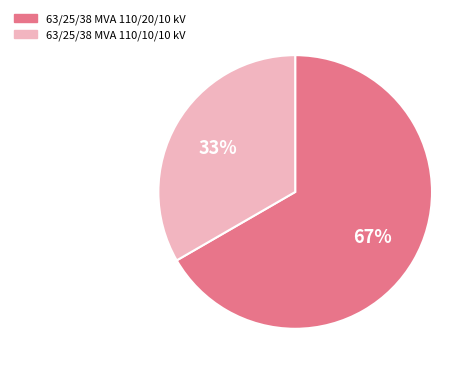

Which category has the biggest portion of the pie?

63/25/38 MVA 110/20/10 kV